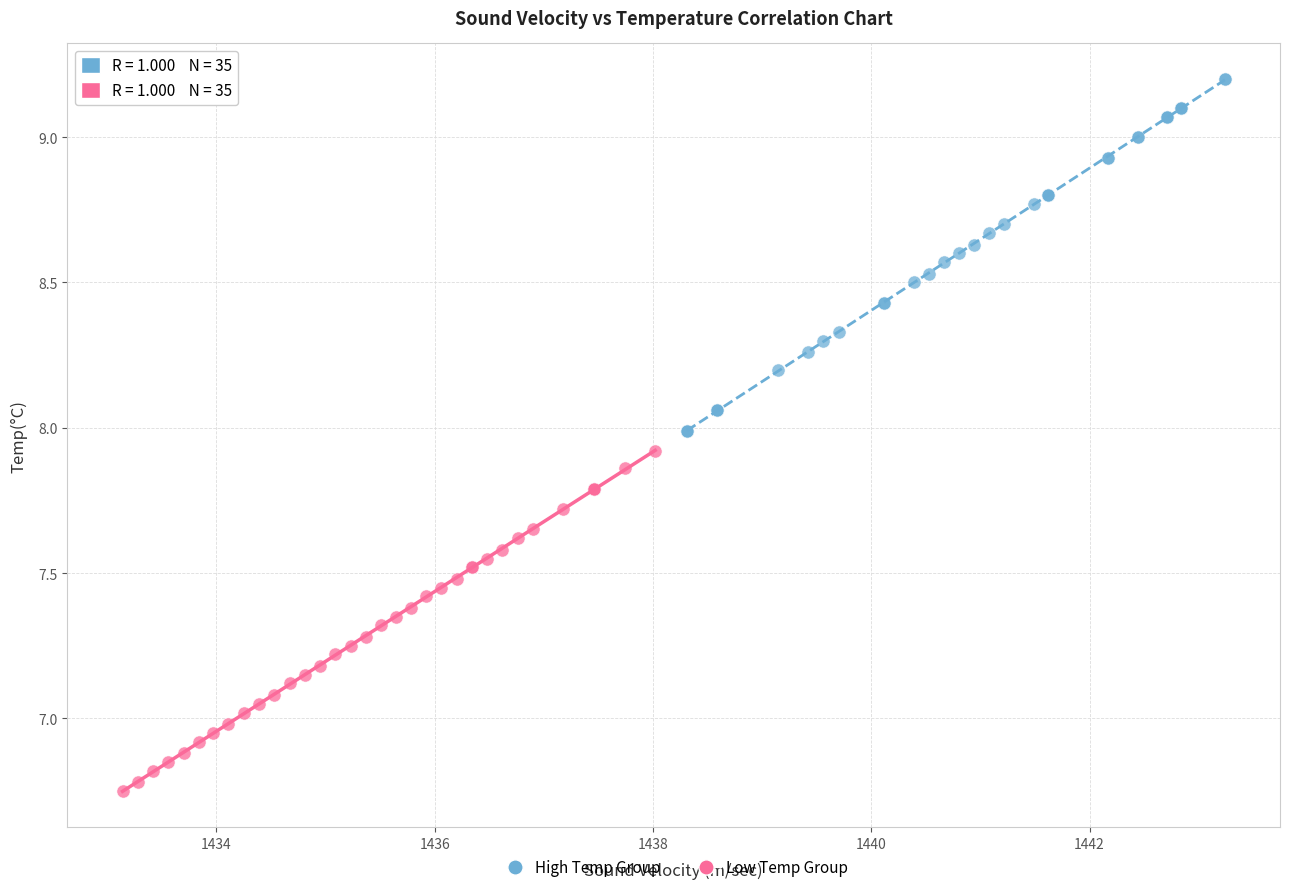

Which series reaches the minimum Y coordinate?

Low Temp Group